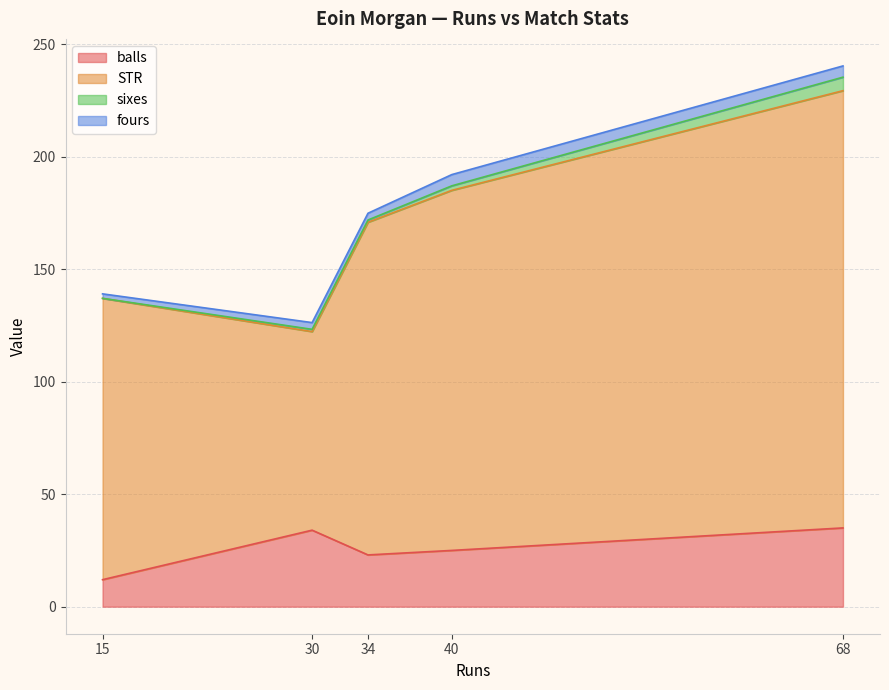

What is the sum of all STR values?

715.3